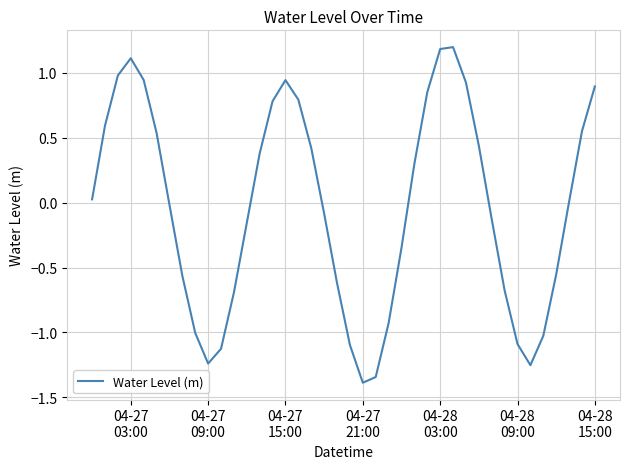

What is the maximum value shown in the chart?

1.2